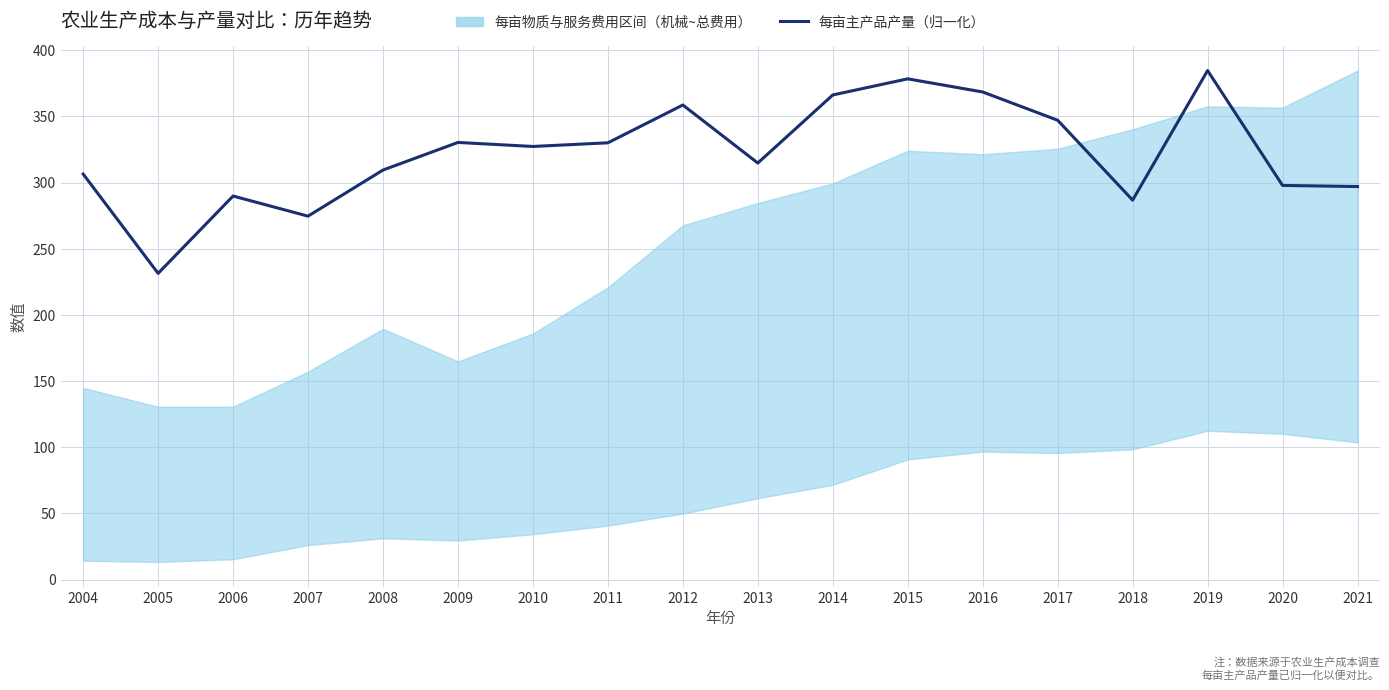

At which category does the chart reach its peak across all series?

2019